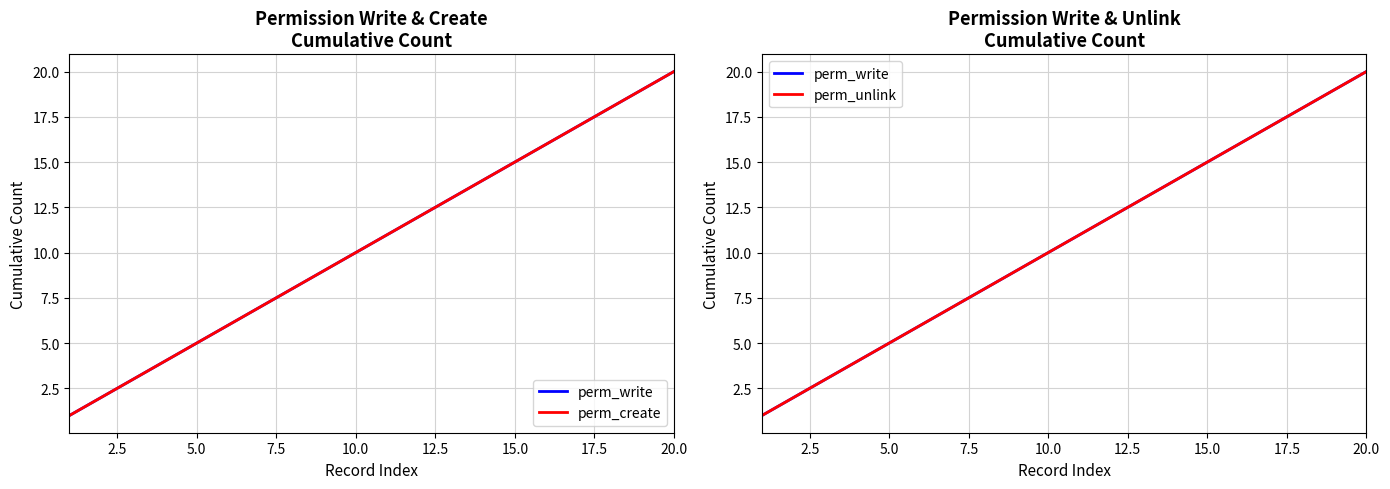

Count the number of categories in the chart.

20